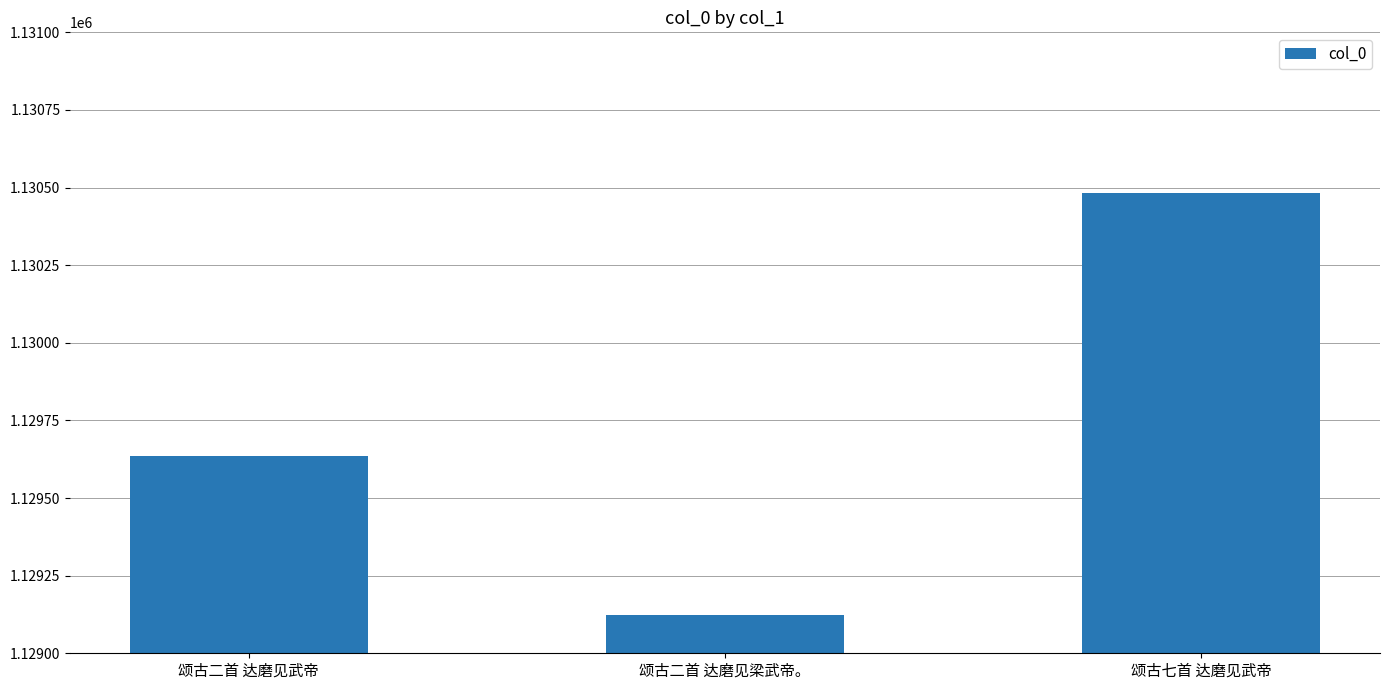

What is the label of the 1st bar from the right?

颂古七首 达磨见武帝